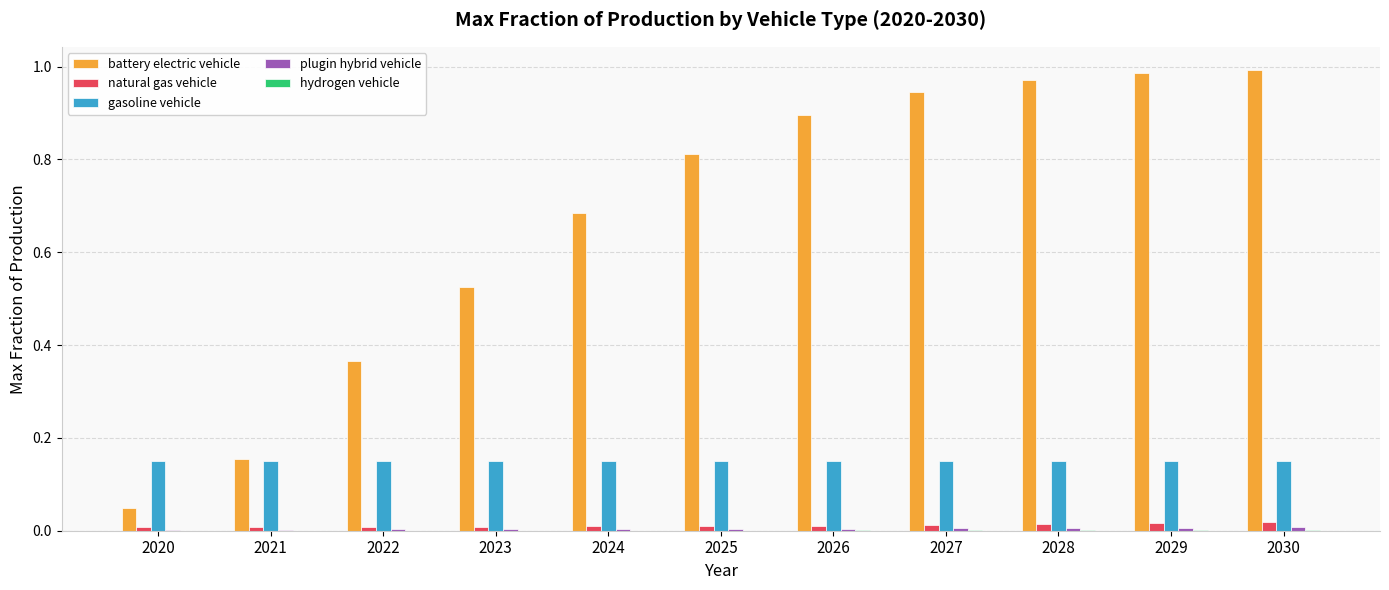

What is the total value across all series at 2027?

1.1